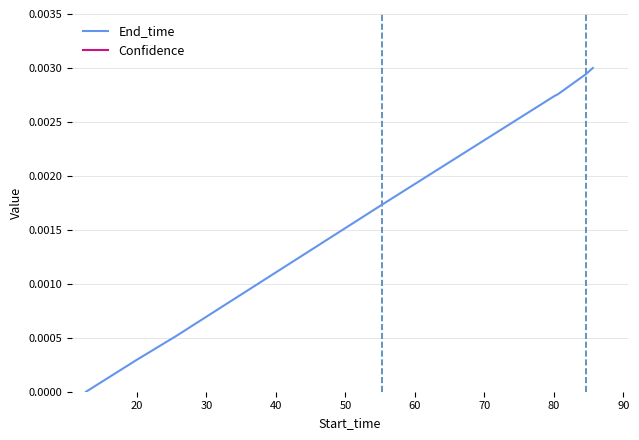

Is the value of End_time at 10 greater than the value of Confidence at 70?

No